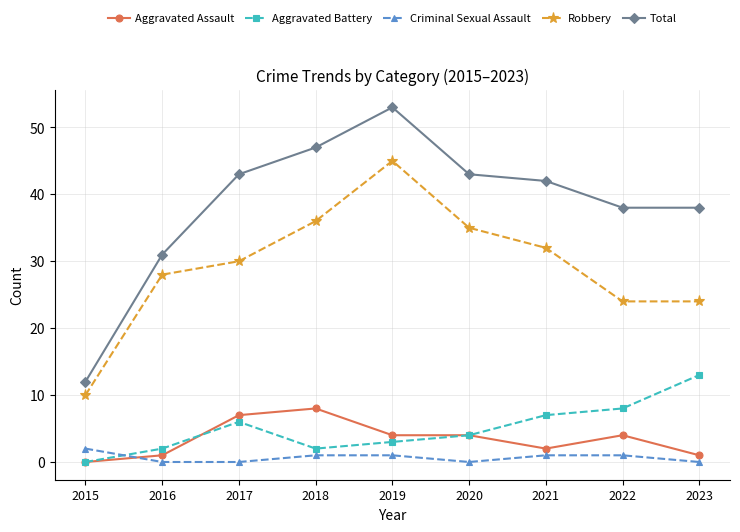

List the series in order of their peak value, highest first.

Total, Robbery, Aggravated Battery, Aggravated Assault, Criminal Sexual Assault